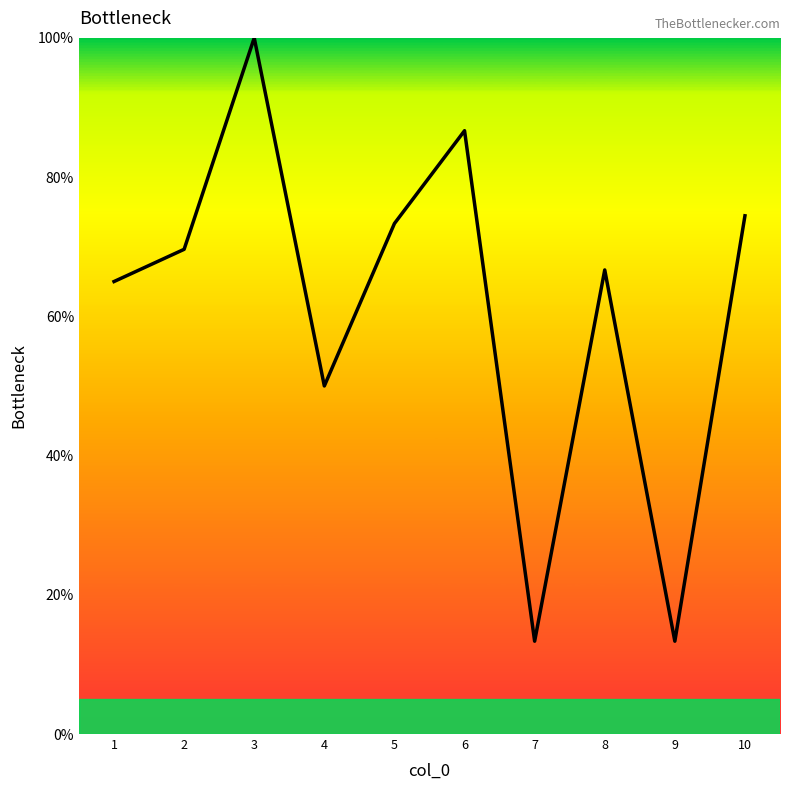

What is the ratio of the value at 4 to the value at 1?

0.8